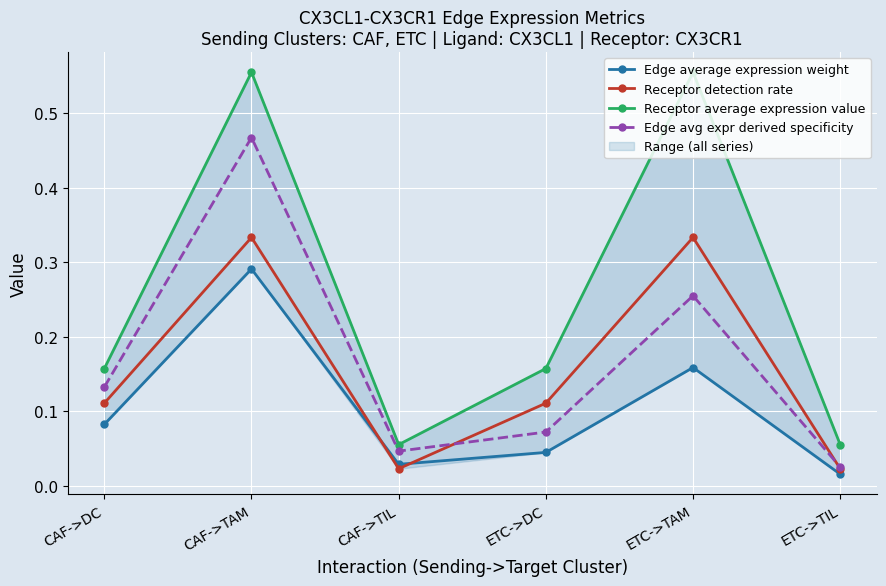

How many data points does each series have?

6